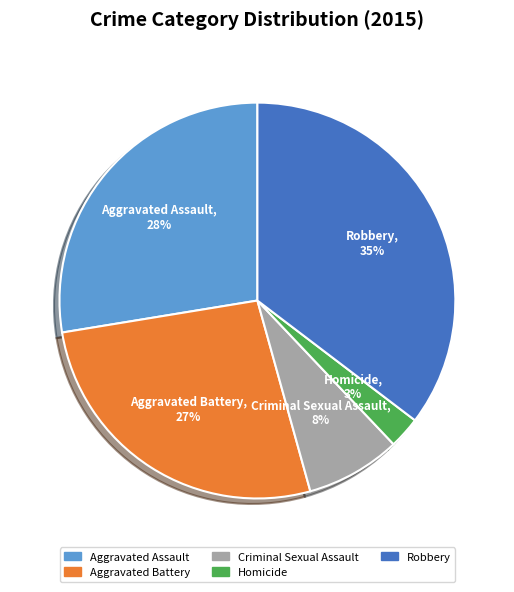

Approximately how many times larger is the value at Aggravated Battery compared to Robbery?

0.8